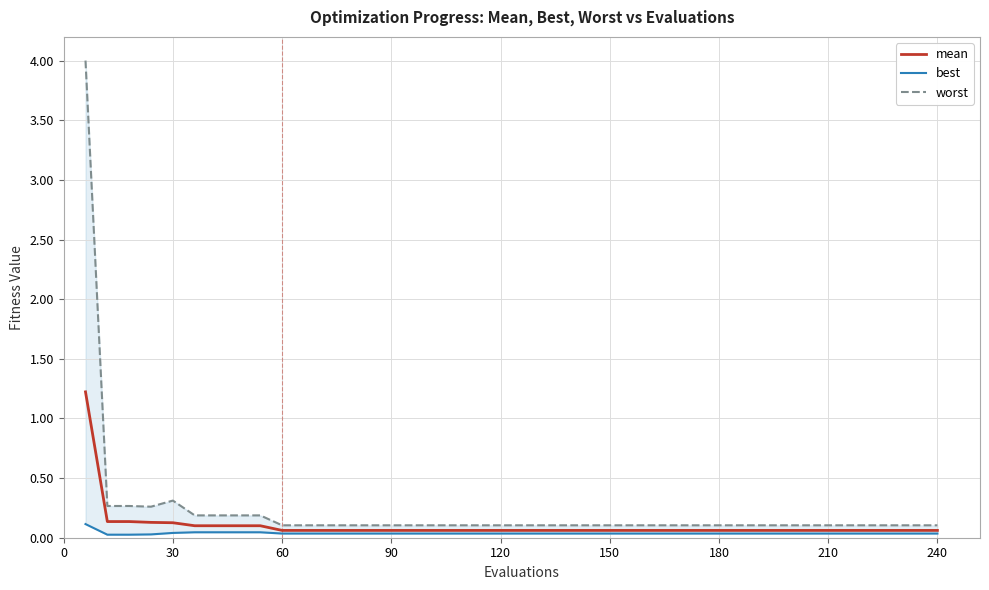

What is the maximum value for mean?

1.2